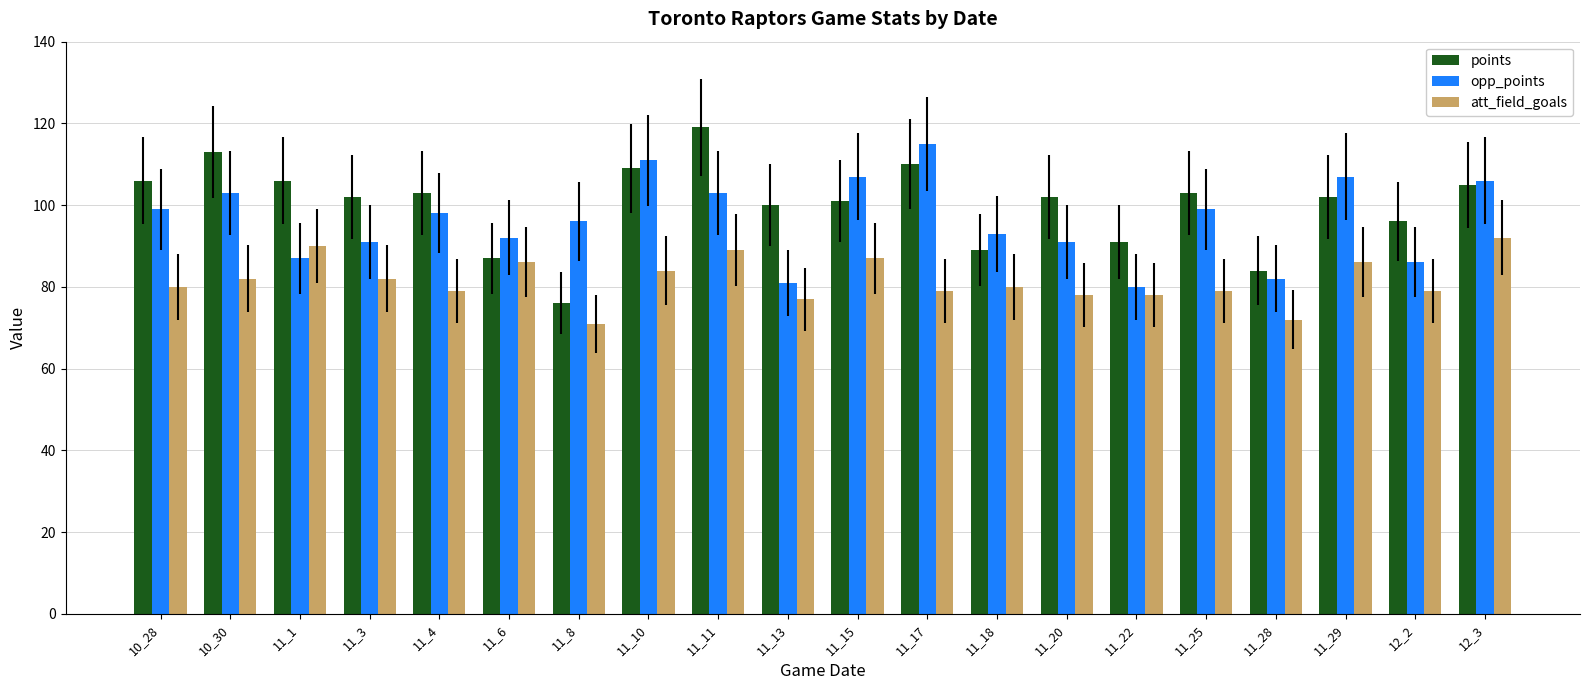

What is the lowest value of the points series?

76